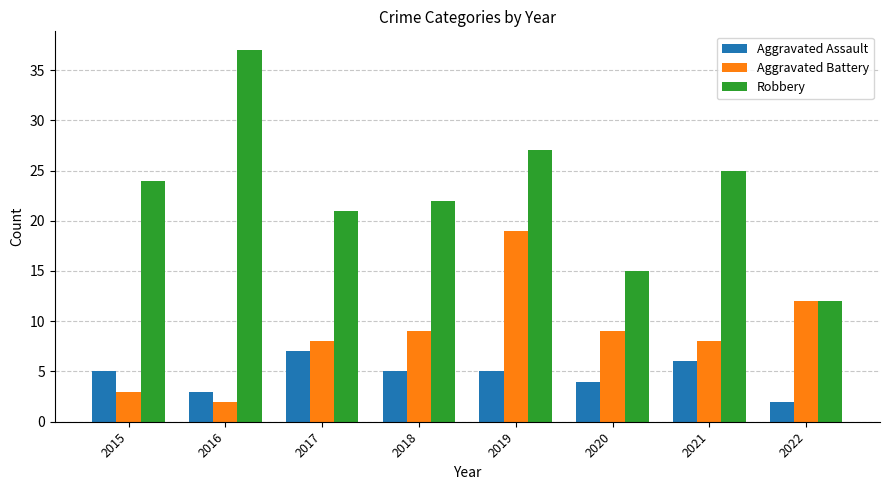

How many bars are there in each group?

3